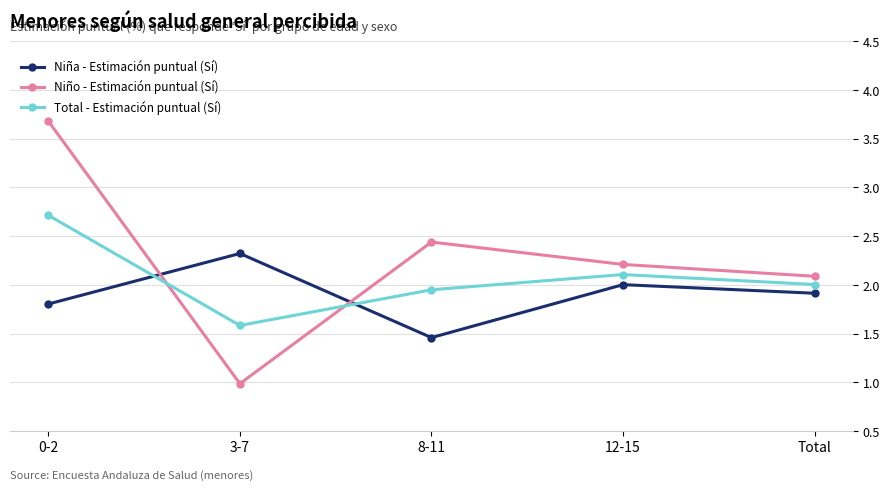

Is this an area chart (filled region under the line)?

No